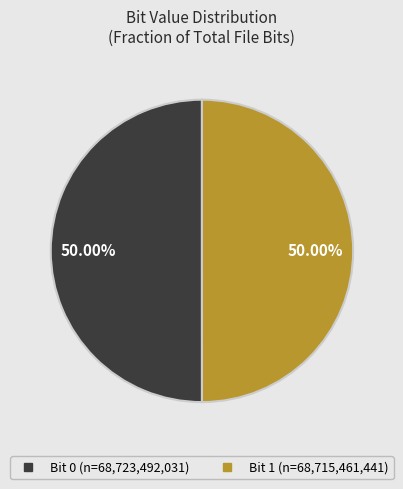

Is there a majority slice in this chart?

Yes